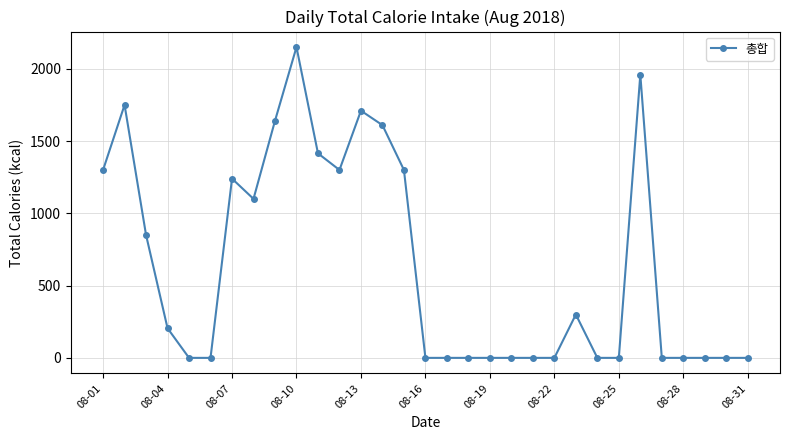

True or false: the data has more than 0 interior local peaks.

True